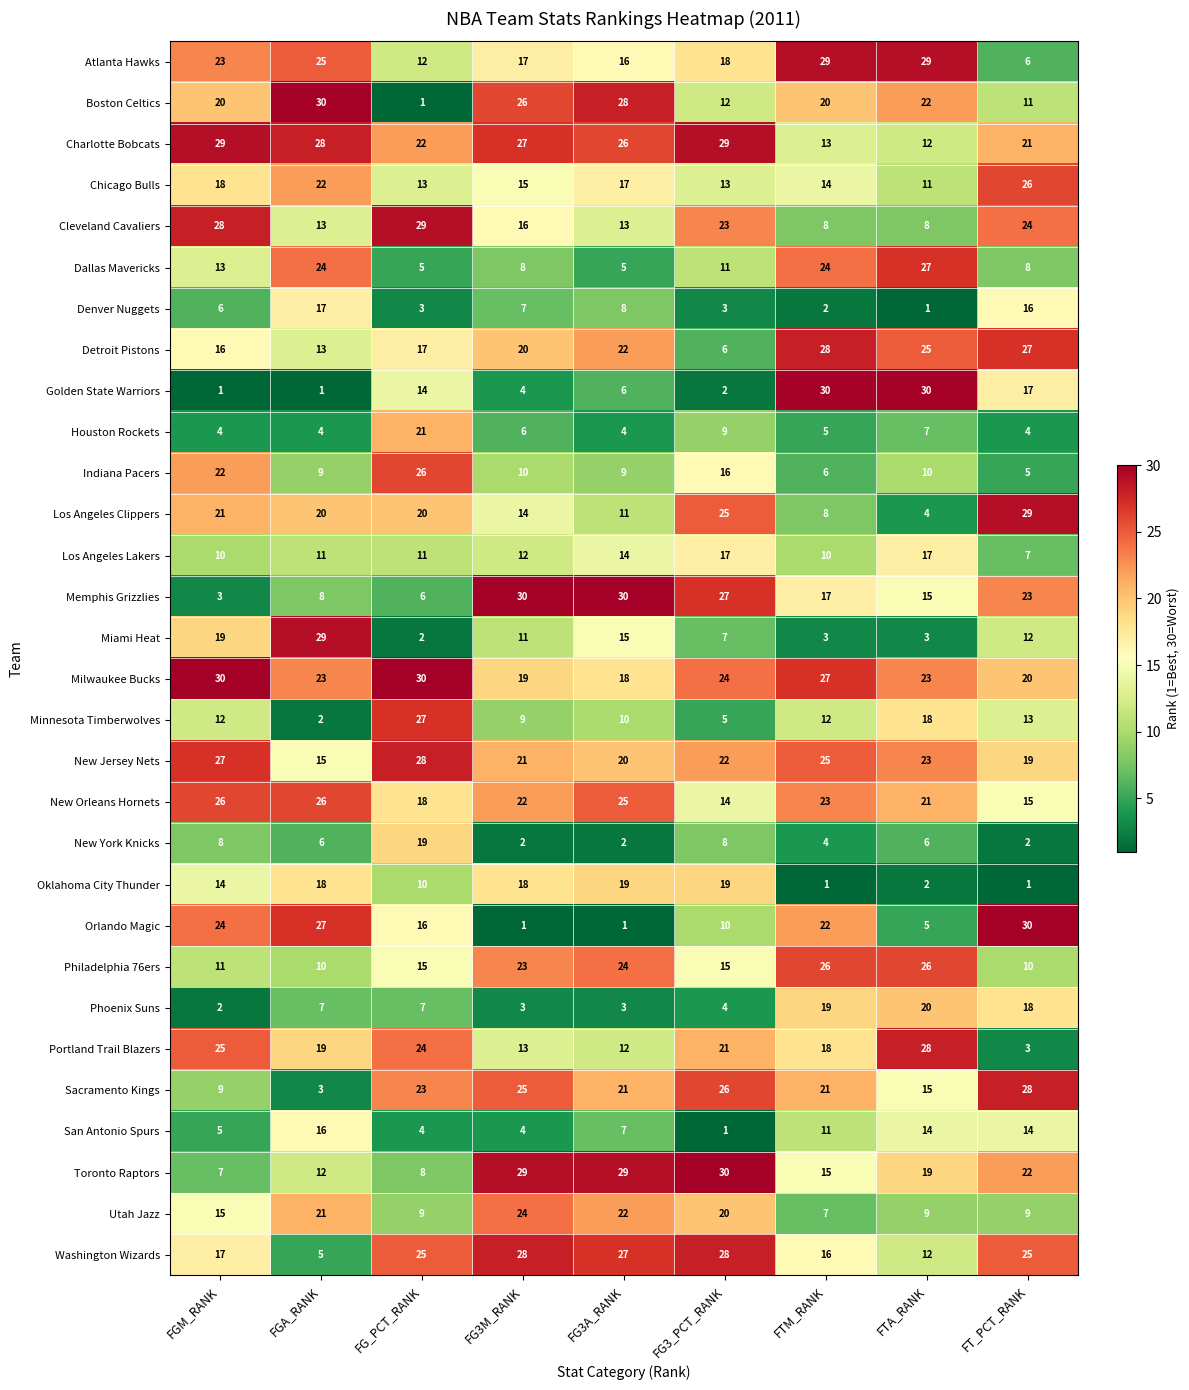

What is the total value across all series at FTA_RANK?

462